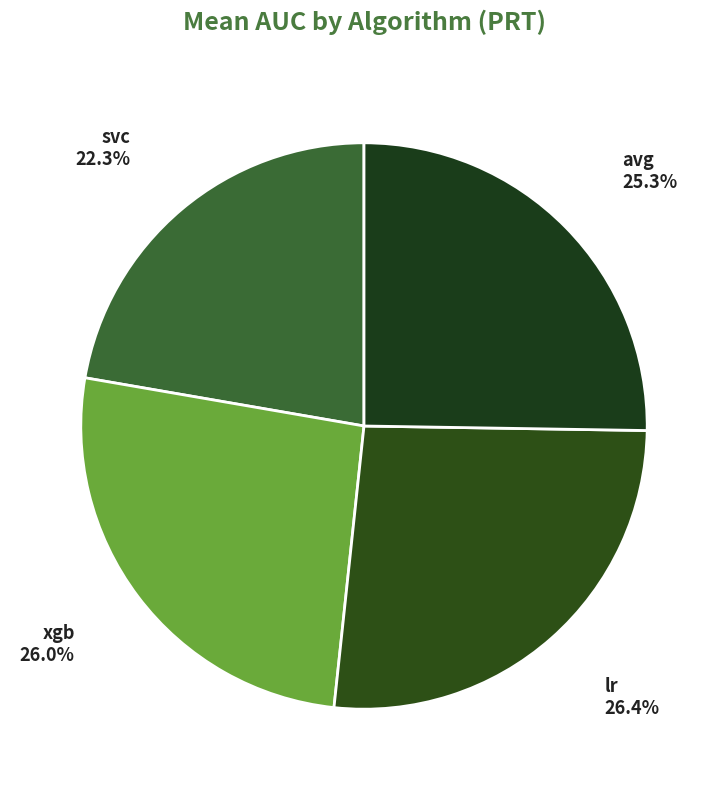

Count the number of slices in the pie.

4